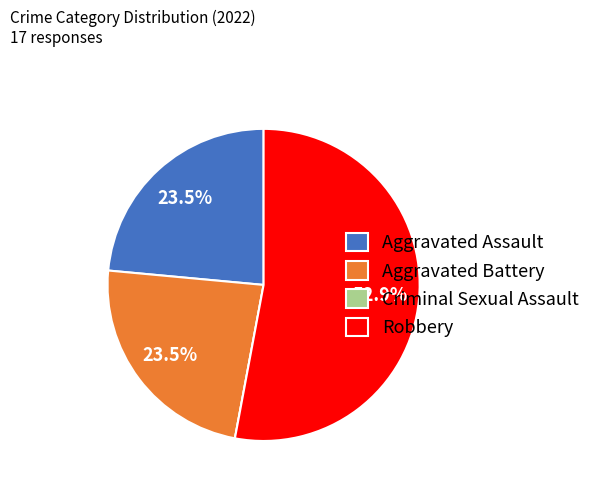

Do Robbery and Aggravated Assault together represent more than half of the pie?

Yes